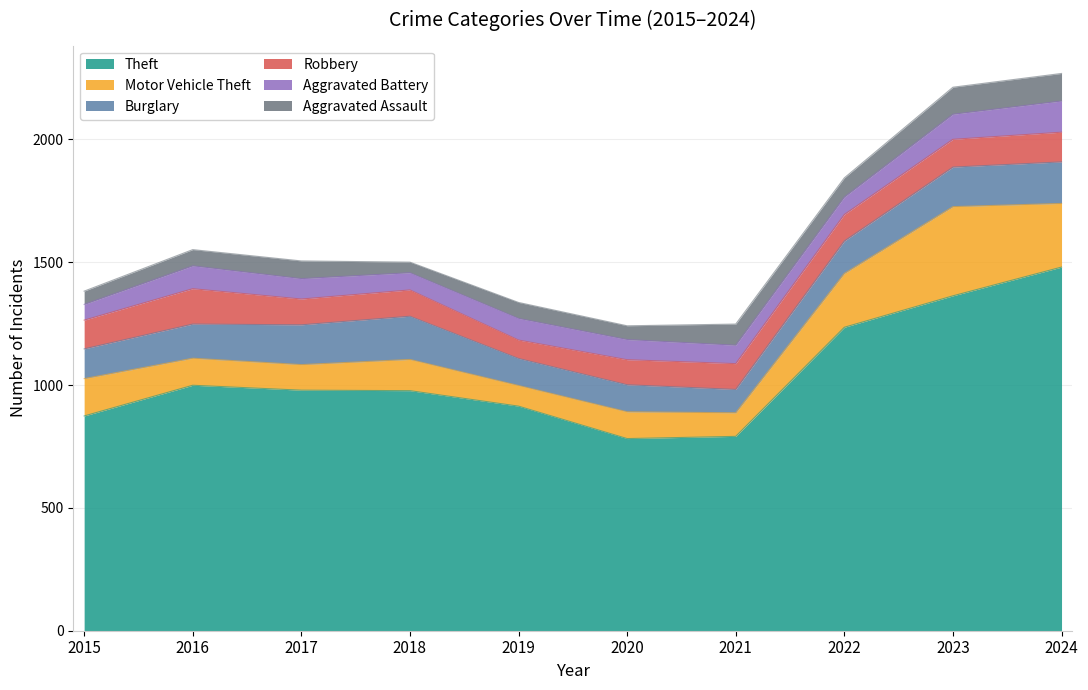

True or false: Burglary has more than 2 points higher than both neighbors.

False